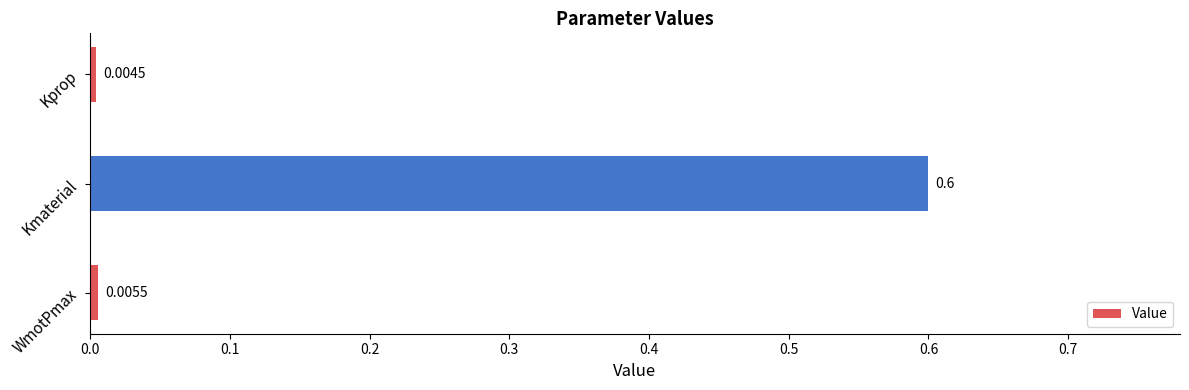

Between Kmaterial and WmotPmax, which is larger?

Kmaterial